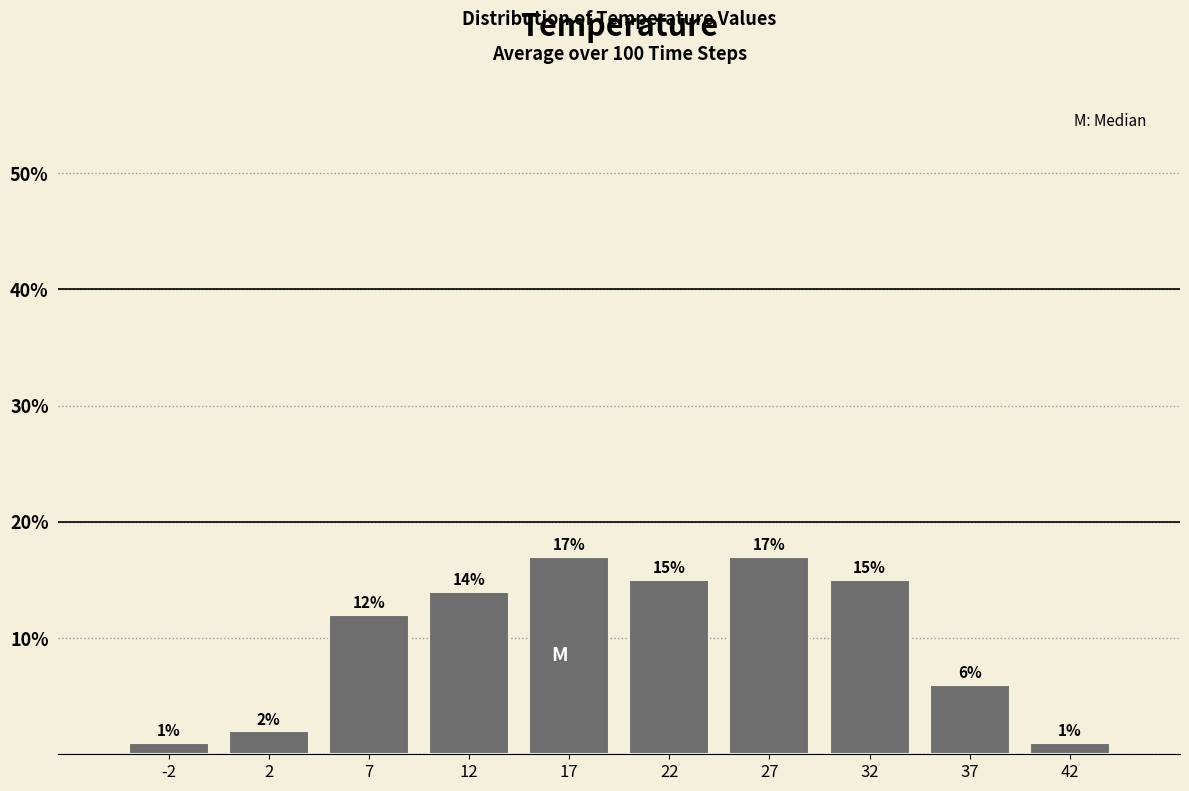

What is the height of the bar covering 35 to 40 on the x-axis?

6